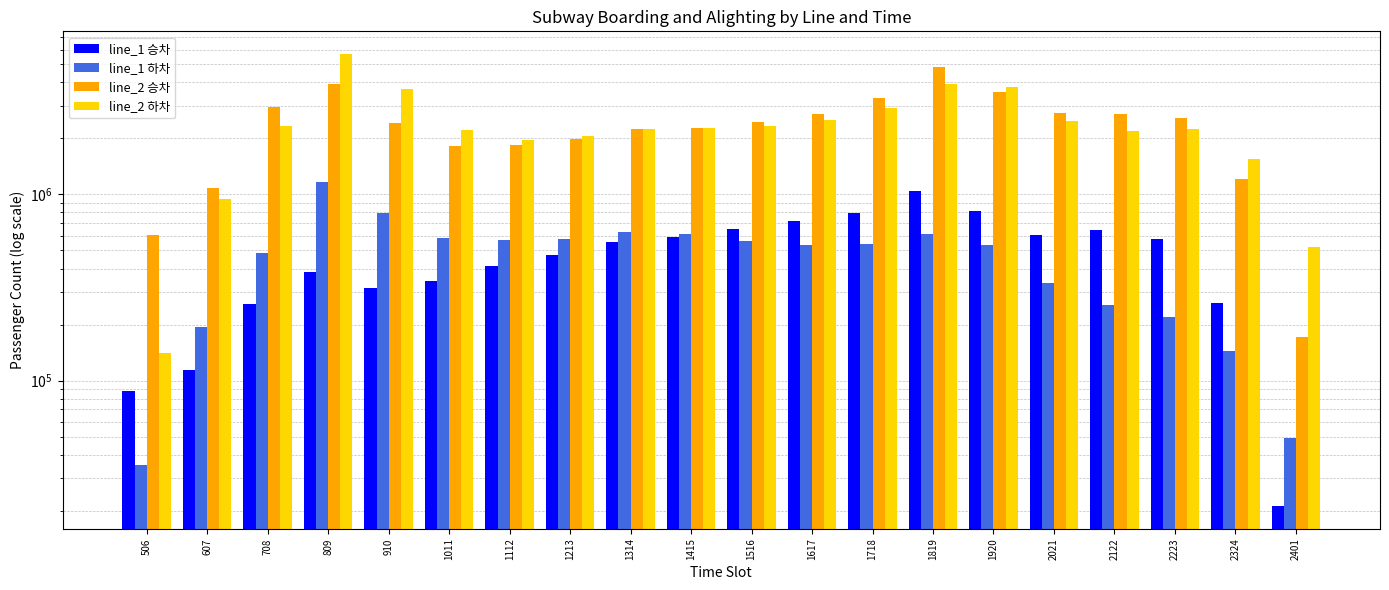

What is the difference between the maximum and second lowest values in the line_2 하차 series?

5159096